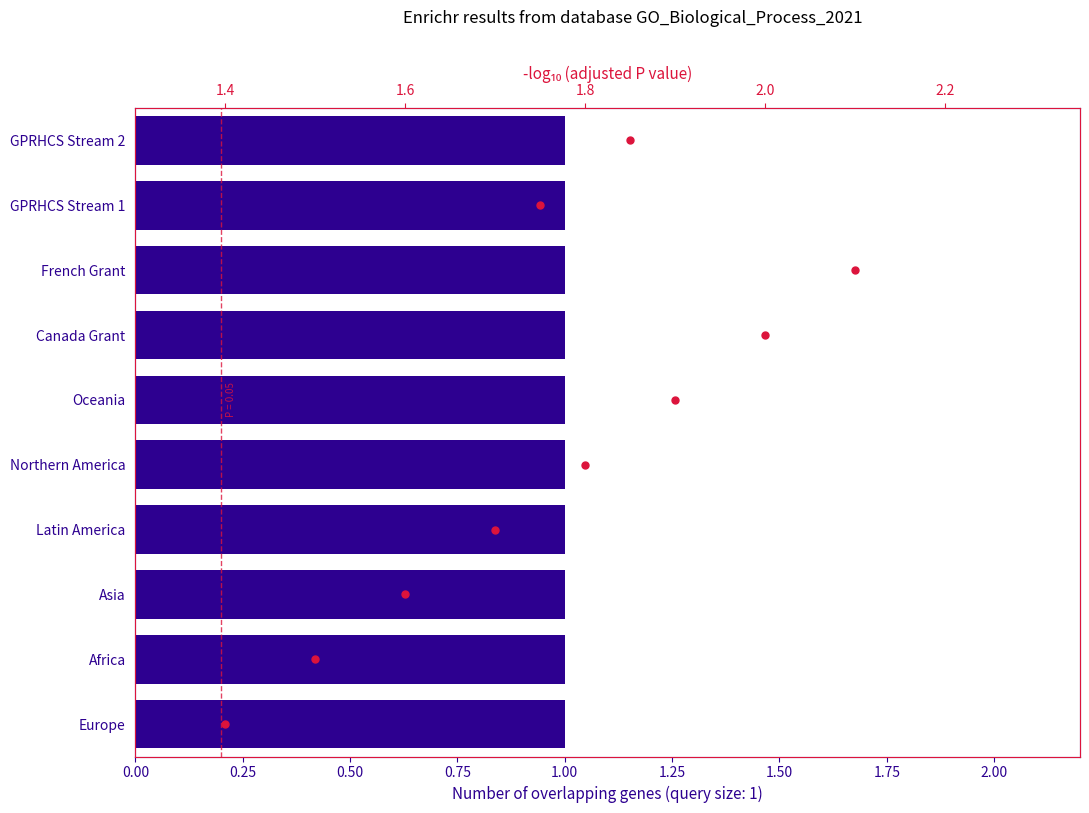

Which series contains the highest Y value?

adj P value